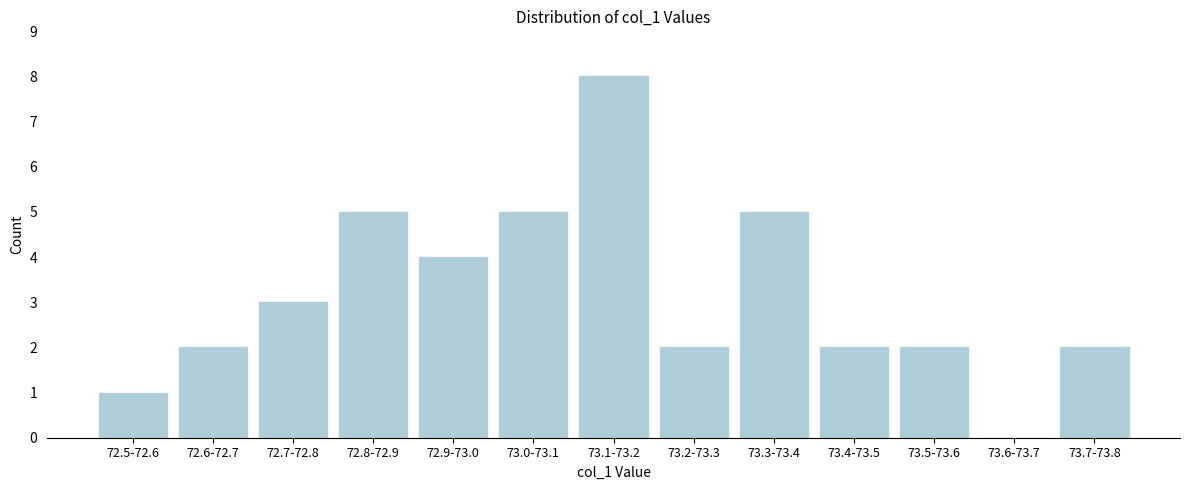

Is it true that the value at 73.7-73.8 is 3?

False